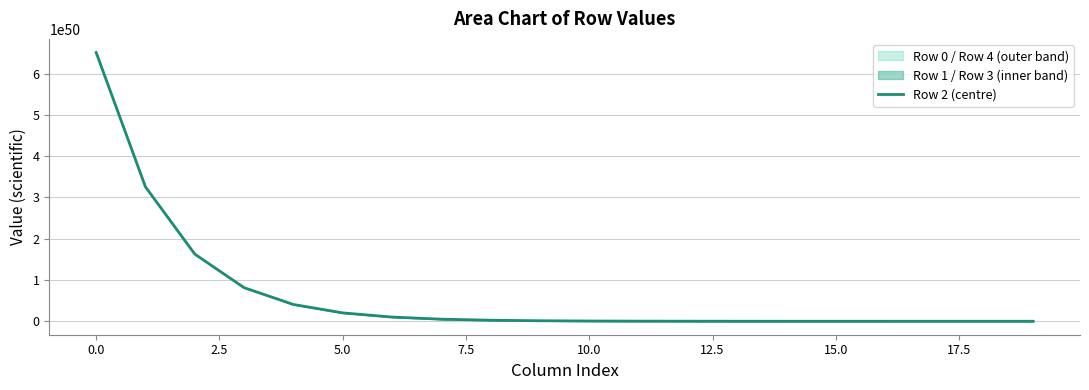

What is the sum of all values?

1302396159963660854727144676687029809176297653403648